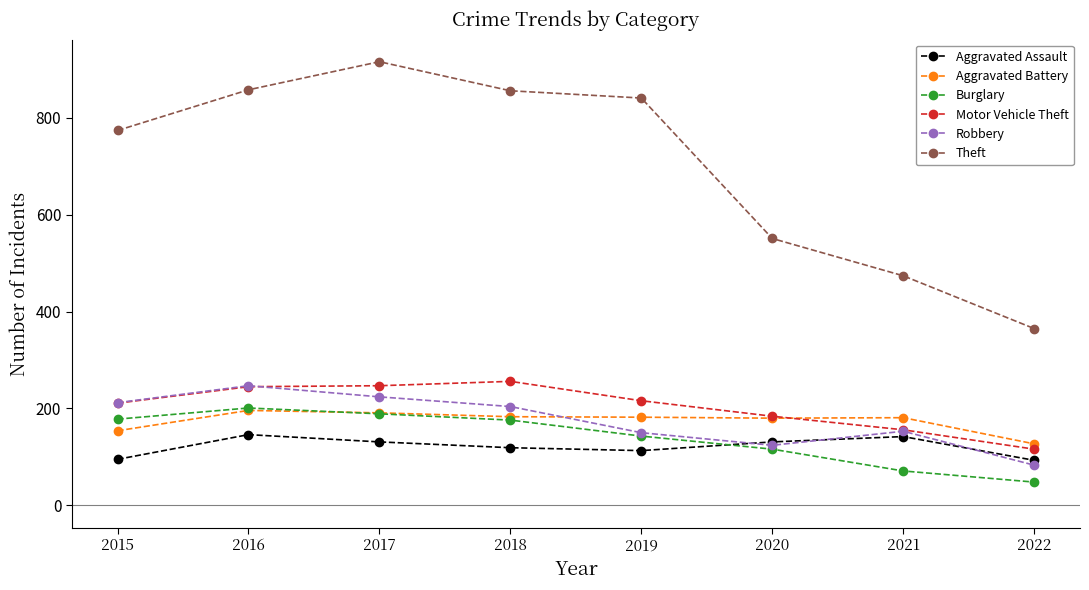

True or false: Aggravated Battery has more than 0 interior local peaks.

True